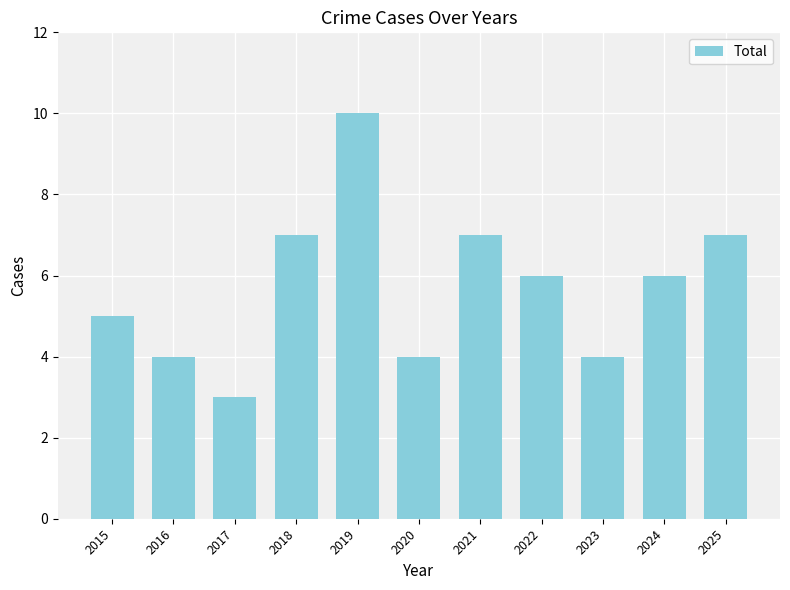

What is the smallest value displayed?

3